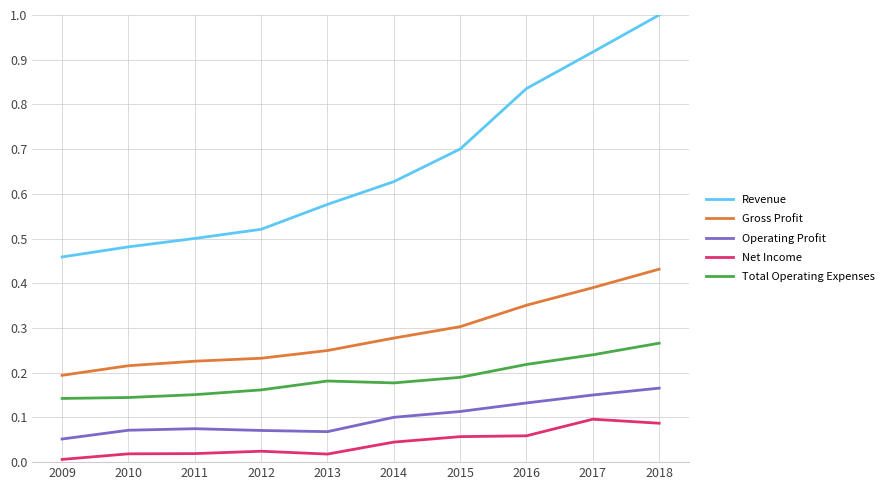

Rank the series by their maximum value, from highest to lowest.

Revenue, Gross Profit, Total Operating Expenses, Operating Profit, Net Income